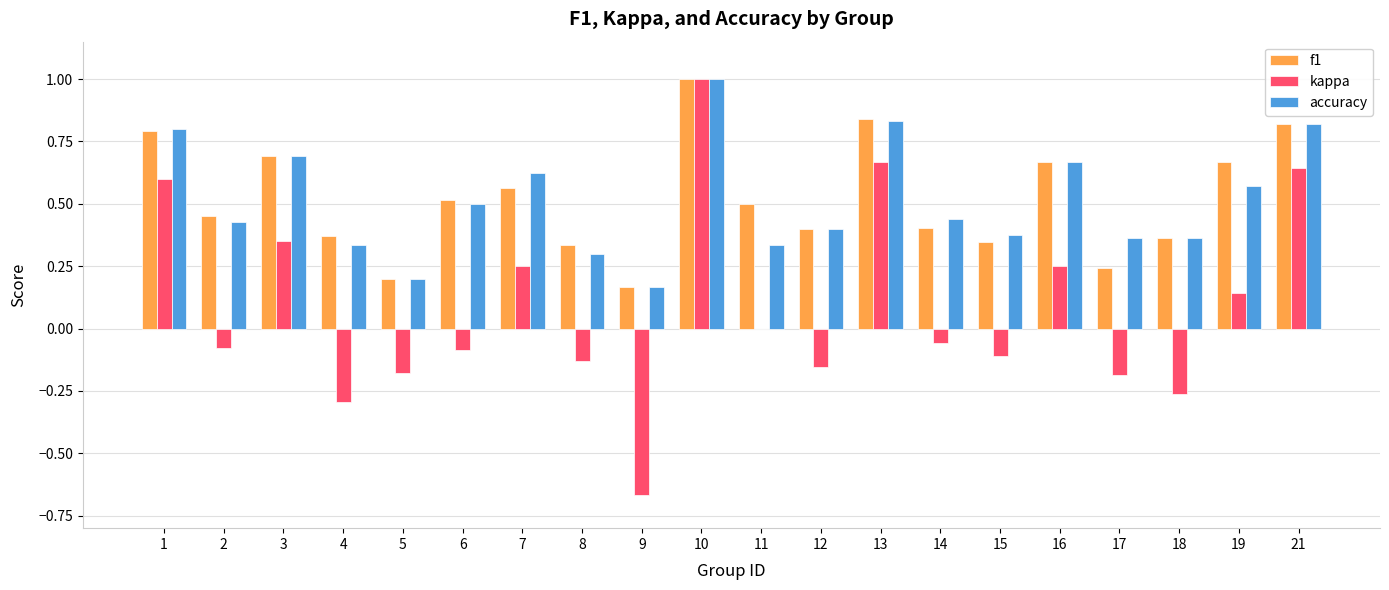

The f1 series shows 0.4 at 14. True or false?

True